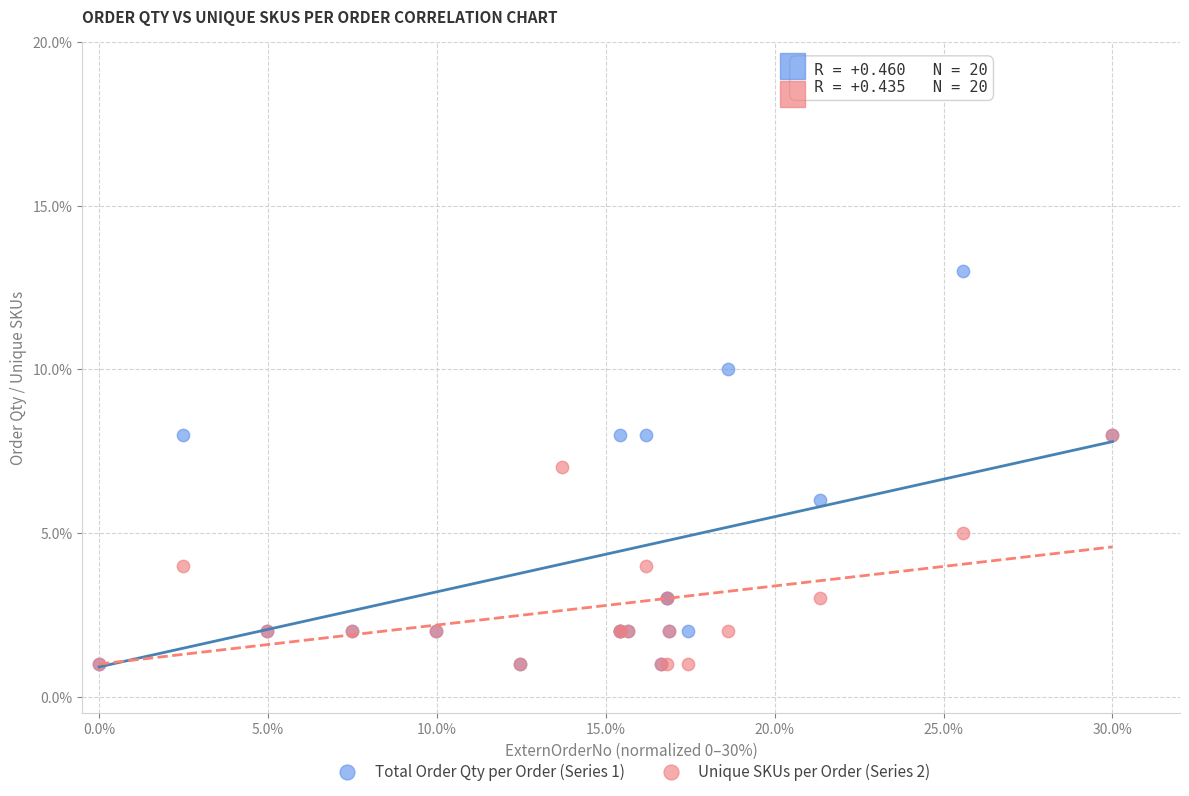

Which series reaches the maximum Y coordinate?

Total Order Qty per Order (Series 1)